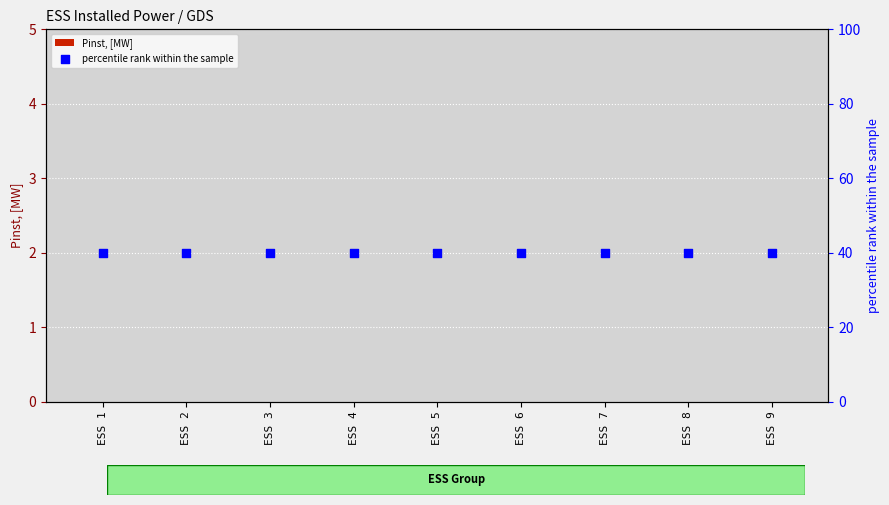

Which series has the largest total across all categories?

percentile rank within the sample